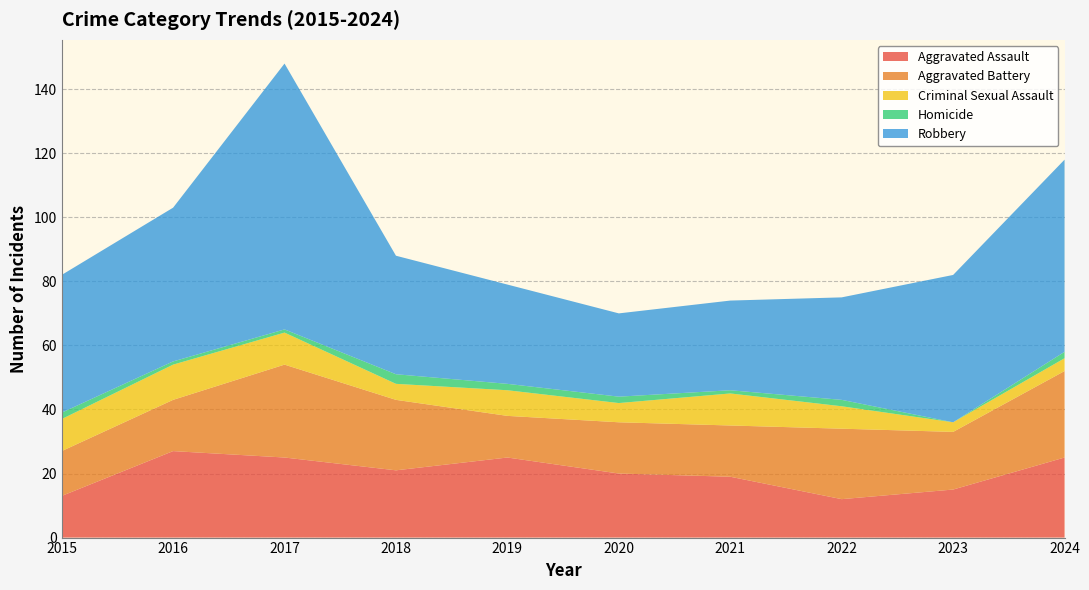

Reading left to right, list all the values displayed in this chart.

Aggravated Assault: 13	27	25	21	25	20	19	12	15	25
Aggravated Battery: 14	16	29	22	13	16	16	22	18	27
Criminal Sexual Assault: 10	11	10	5	8	6	10	7	3	4
Homicide: 2	1	1	3	2	2	1	2	0	2
Robbery: 43	48	83	37	31	26	28	32	46	60